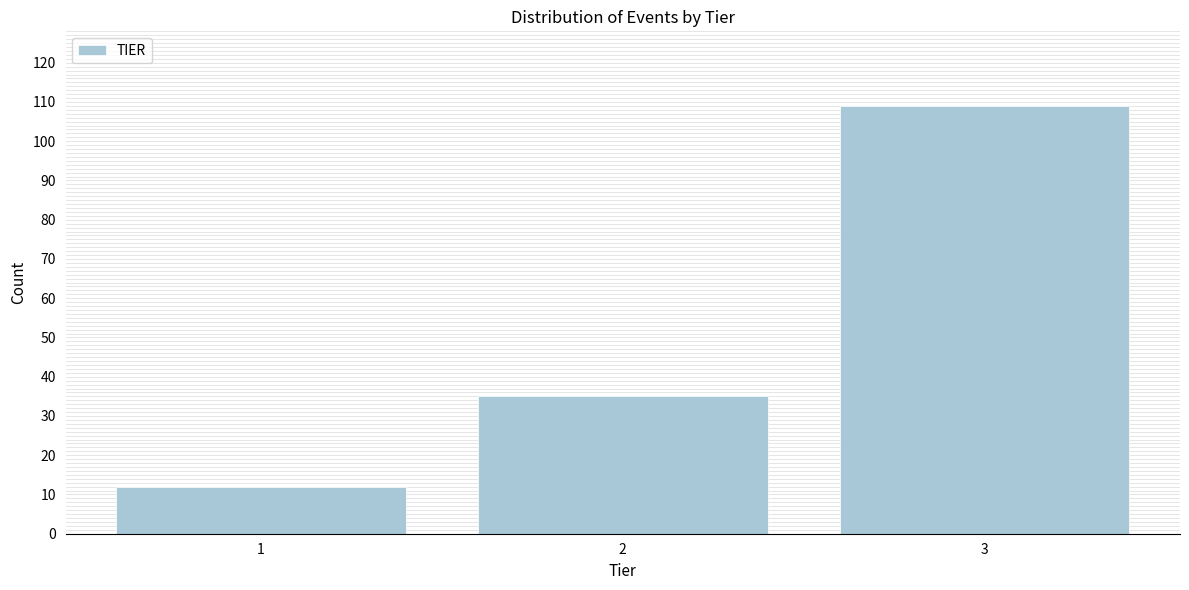

Reading left to right, extract all data points from this chart.

12	35	109